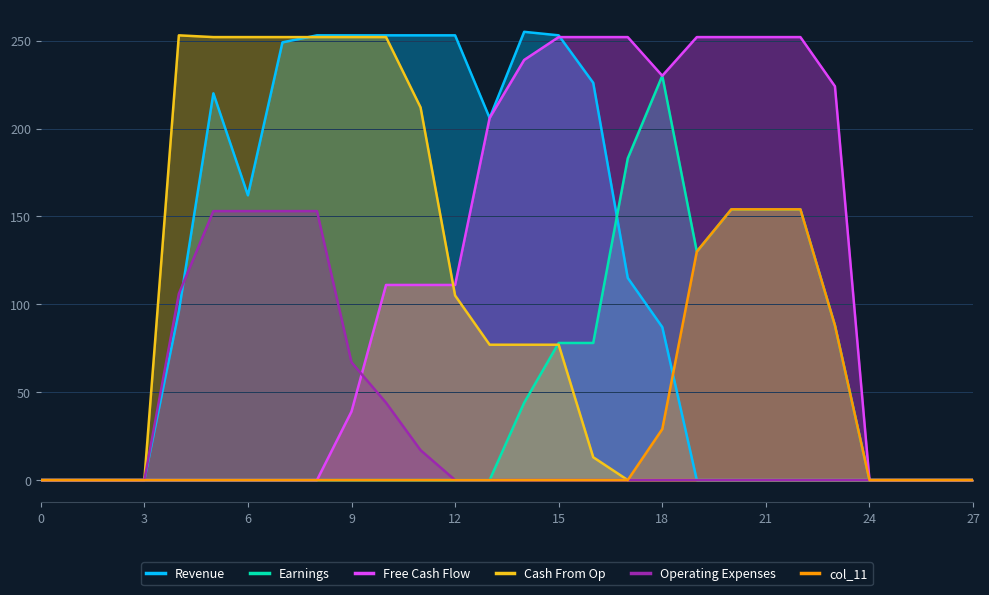

Is it true that col_11 equals 89 at 17?

False